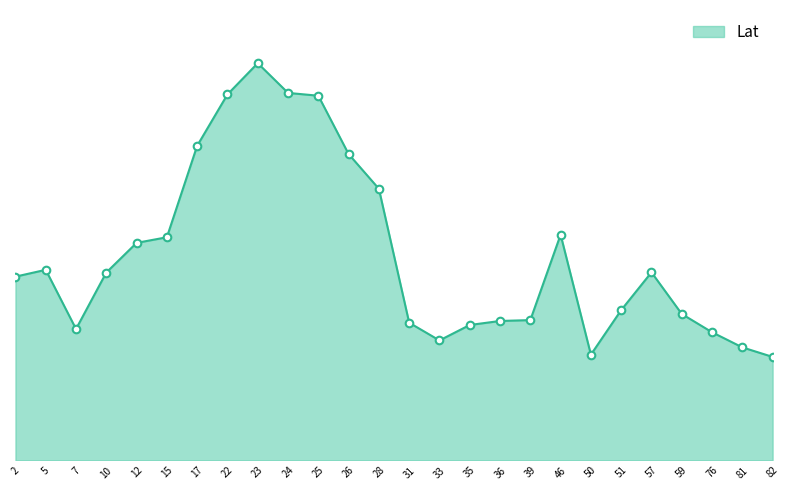

Approximately how many times larger is the value at 35 compared to 51?

1.0